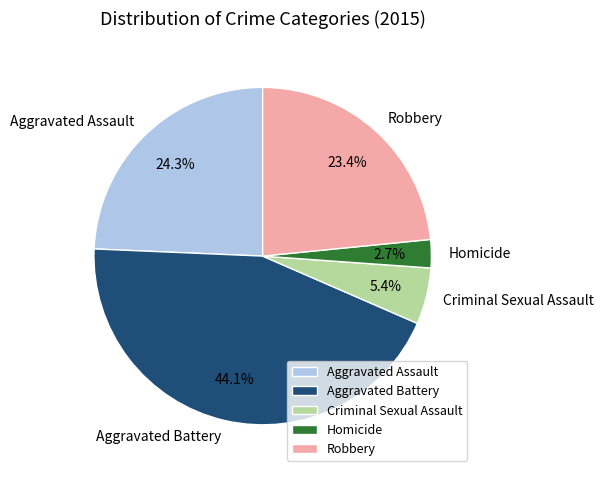

Is Criminal Sexual Assault the majority of the pie?

No